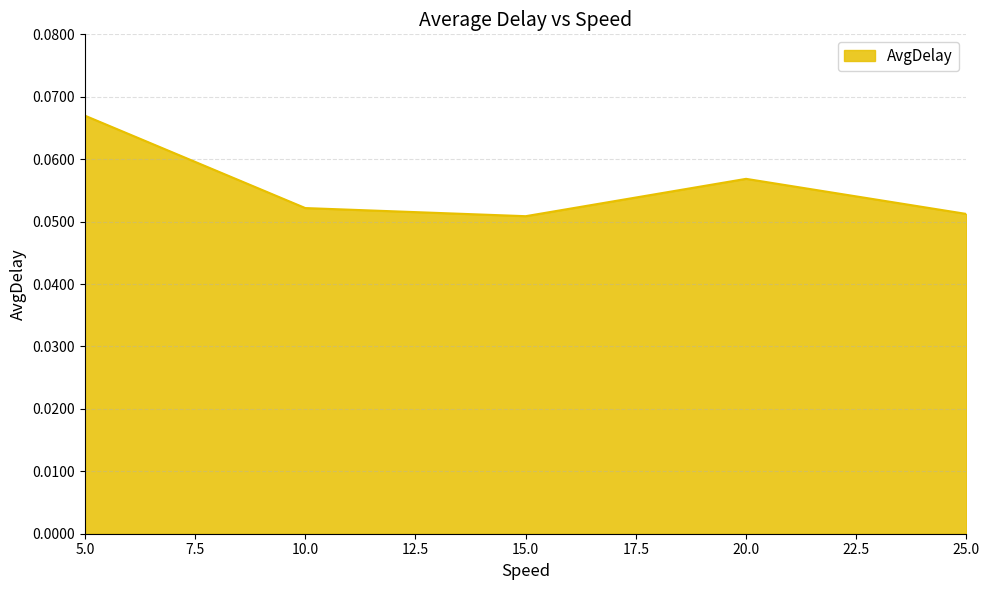

What position from the left is 25.0?

5